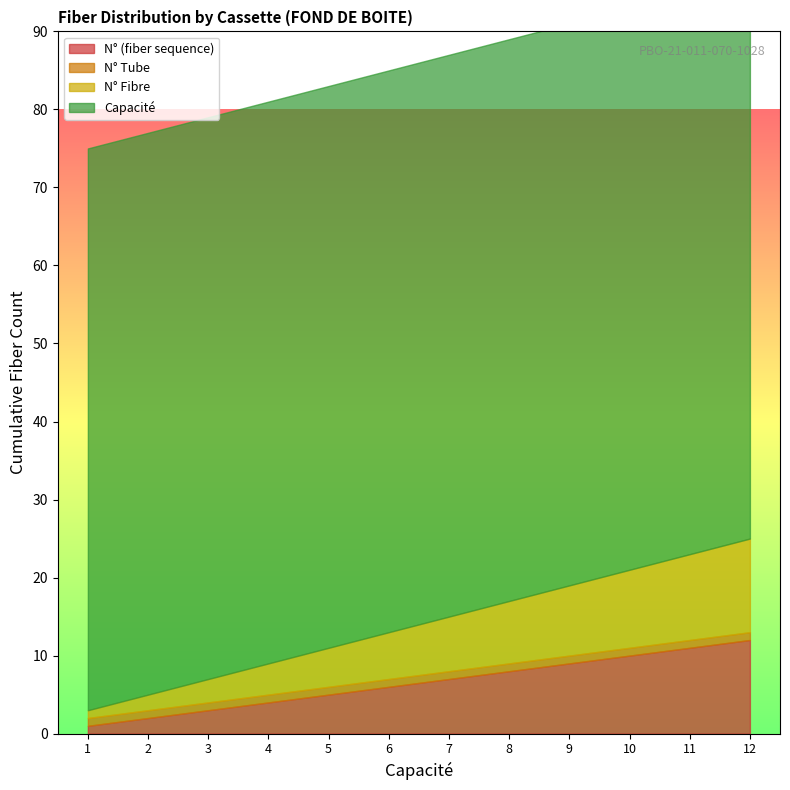

True or false: N° Fibre and Capacité intersect in this chart.

False